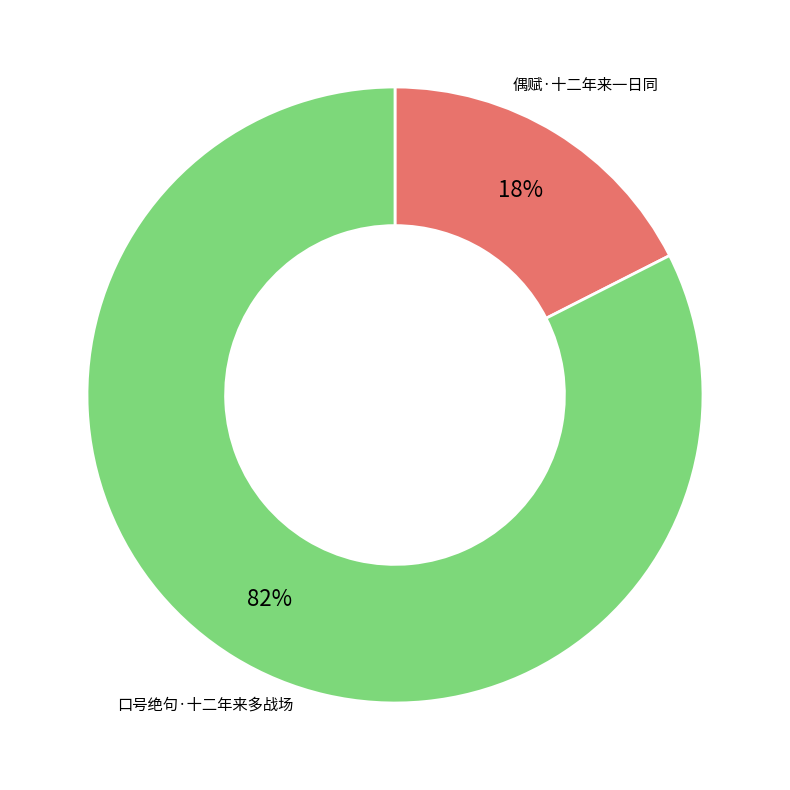

To the nearest percent, what is the average slice percentage?

50%